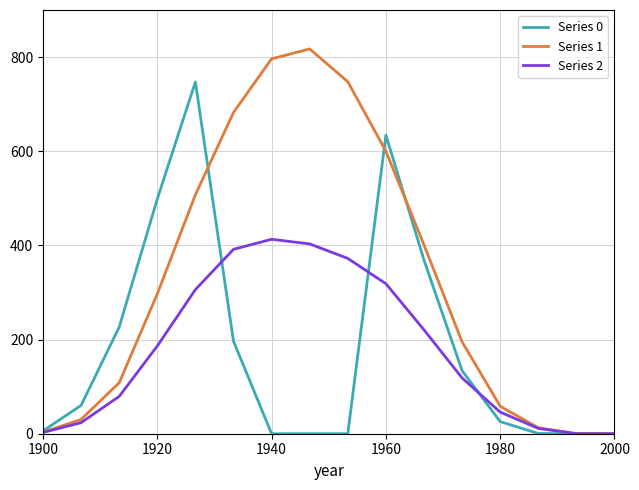

Which series has the largest total across all categories?

Series 1